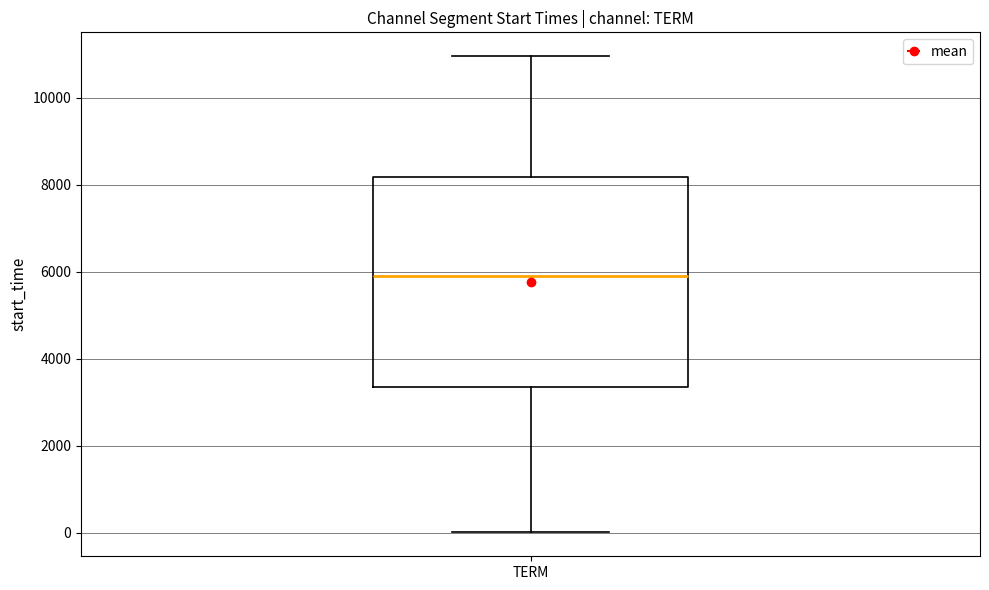

Where is the upper edge of the box for TERM on the y-axis? The values are not printed on the chart, so give them approximately, as read against the axis.

8200